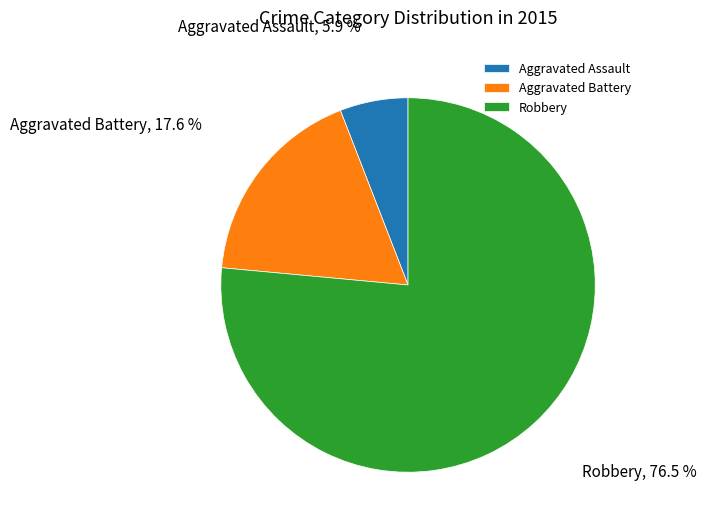

Is it true that Aggravated Assault is 1% of the pie?

False